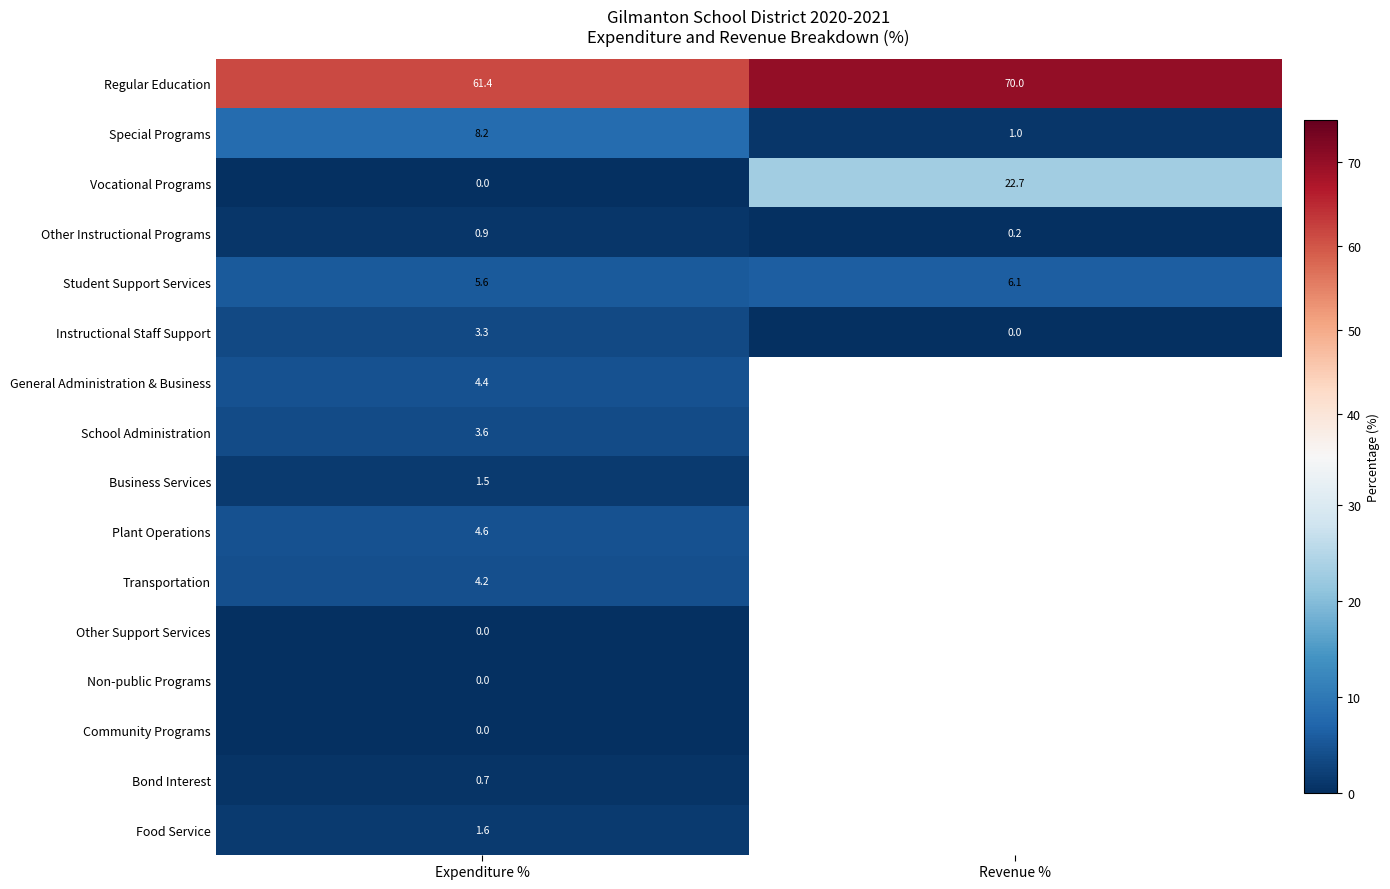

True or false: Student Support Services has a value of 9.9 at Revenue %.

False